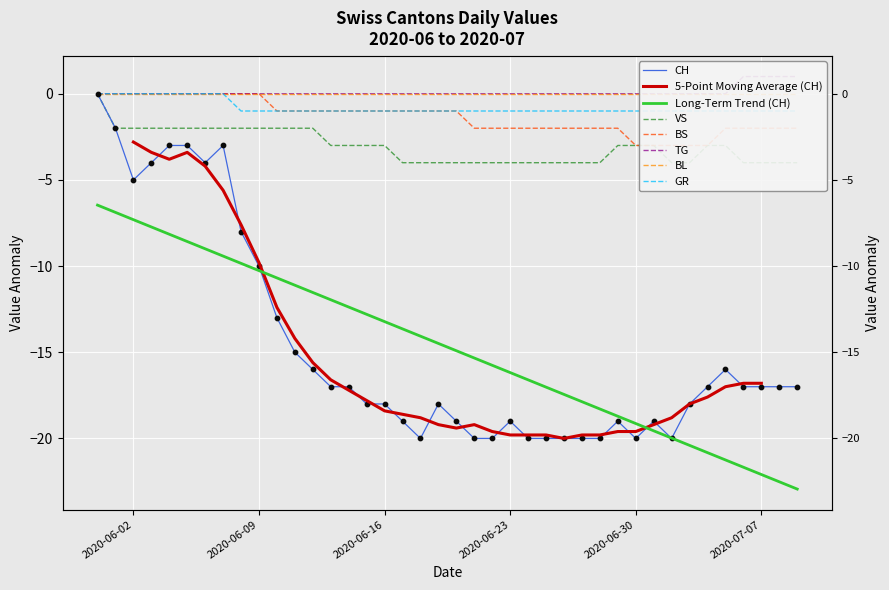

Is the value of VS at CH greater than the value of BS at 6?

No